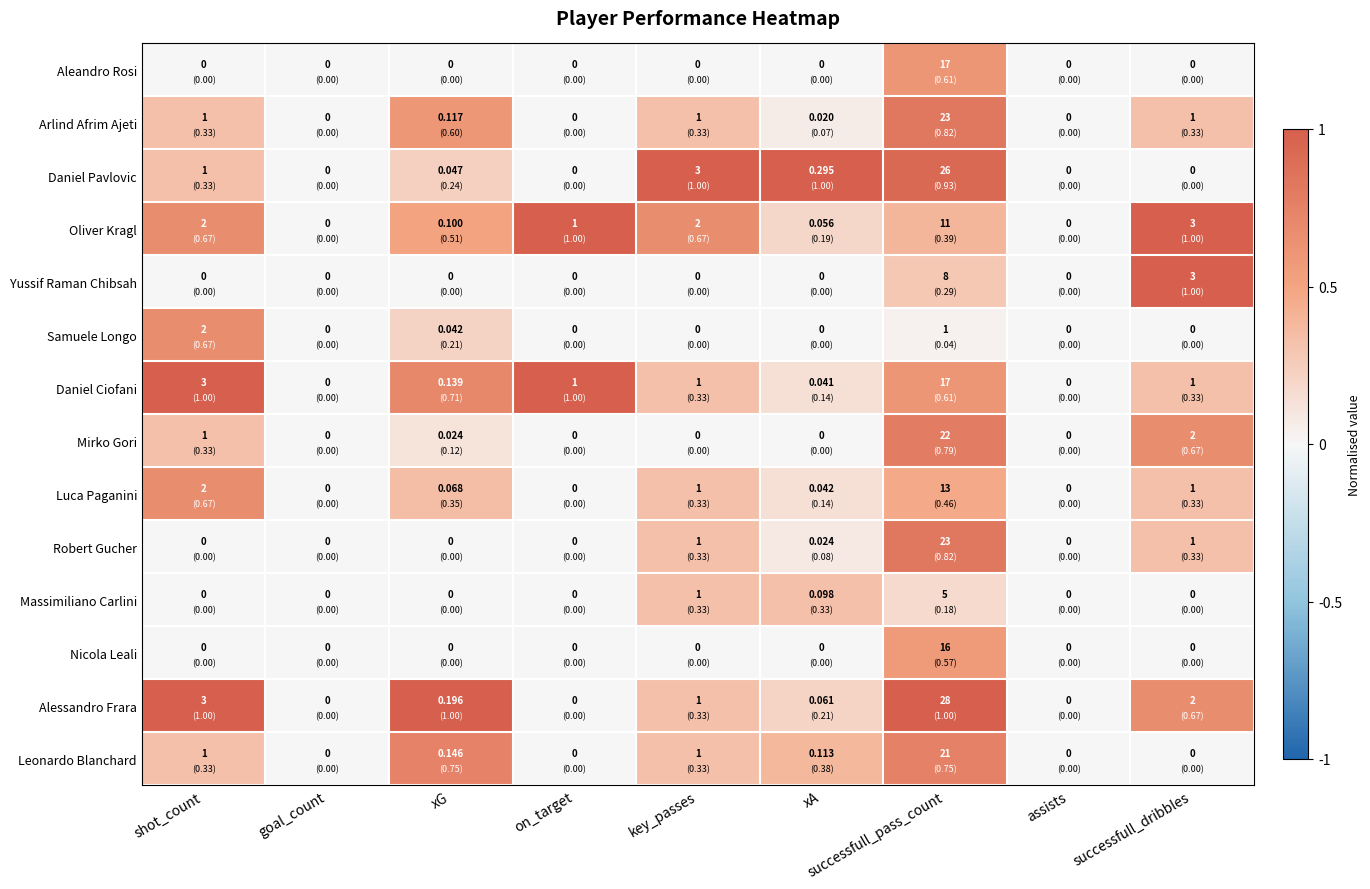

Which category has the highest value in the Massimiliano Carlini series?

successfull_pass_count